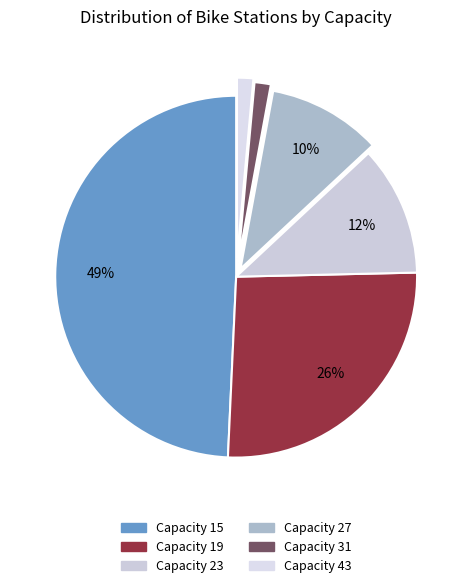

How many slices are in this pie chart?

6